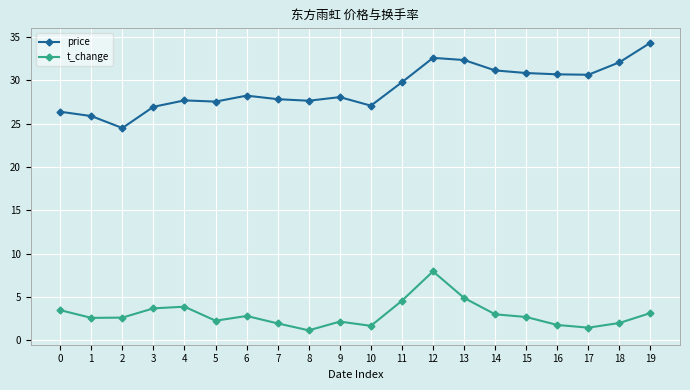

At how many categories does at least one series exceed 10?

20